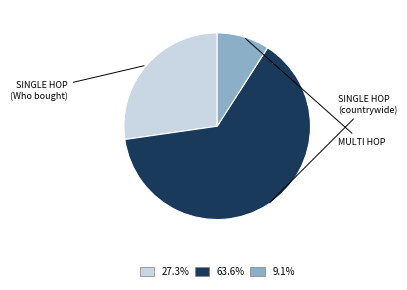

Is there a majority slice in this chart?

Yes